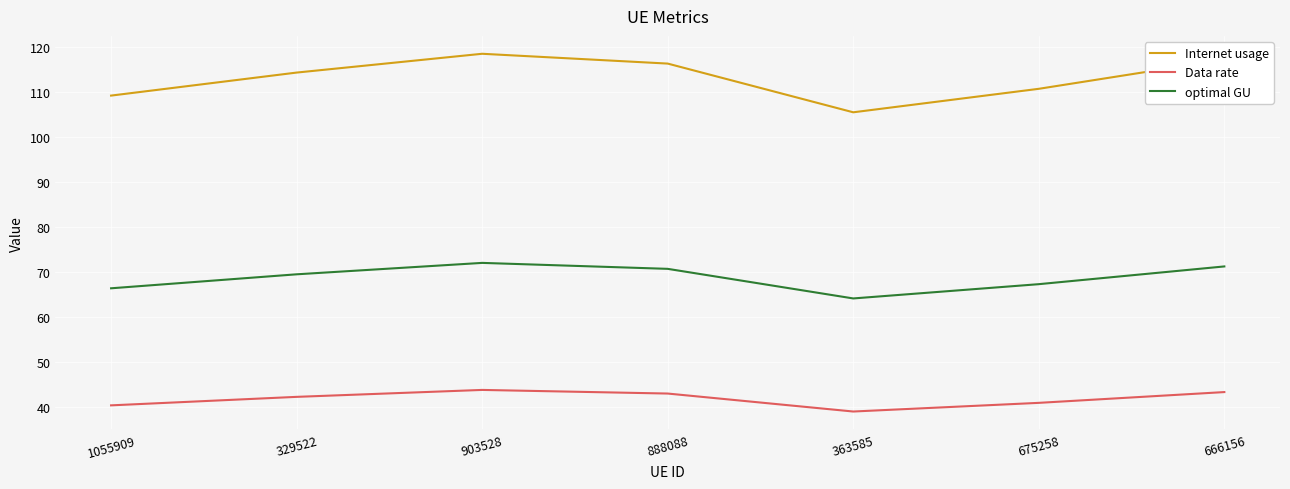

What are all the series names shown in the legend?

Internet usage, Data rate, optimal GU